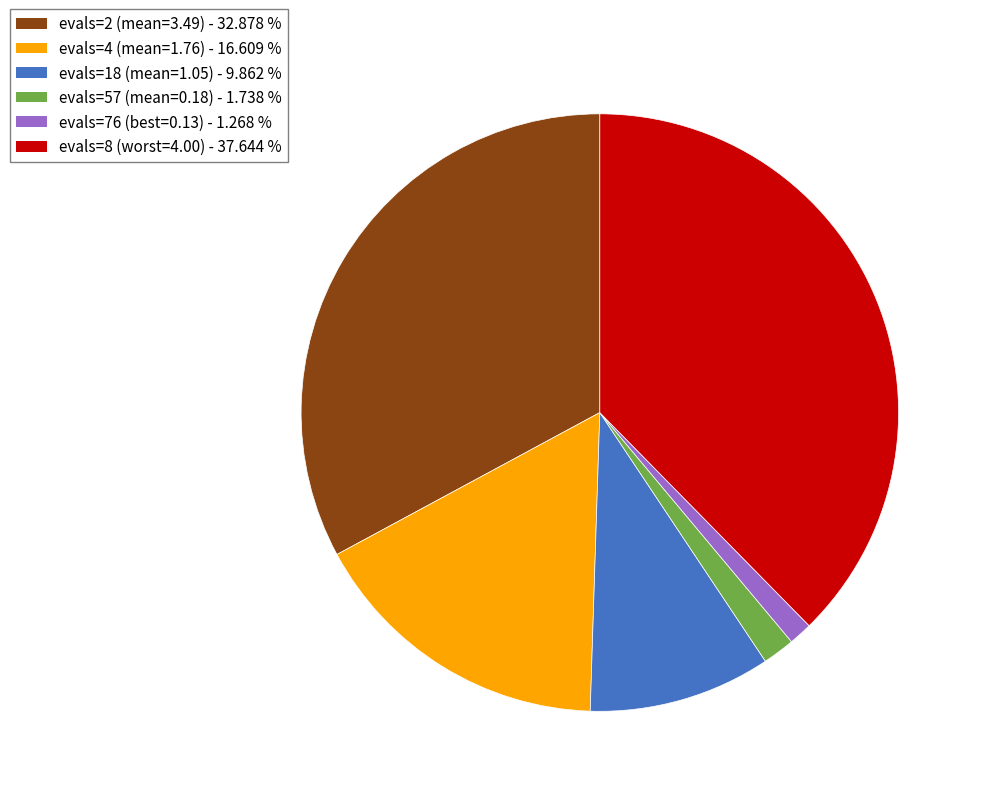

Does any single category account for the majority?

No